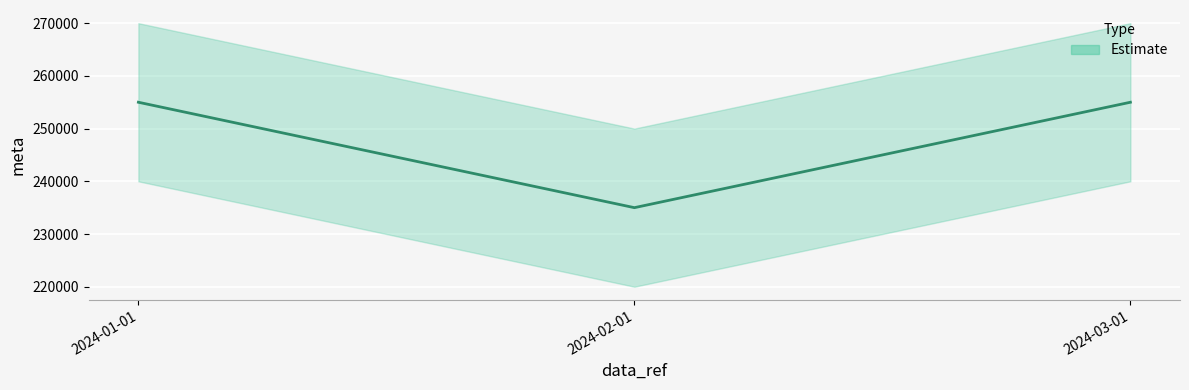

List the labels in order of value, smallest first.

2024-02-01, 2024-01-01, 2024-03-01